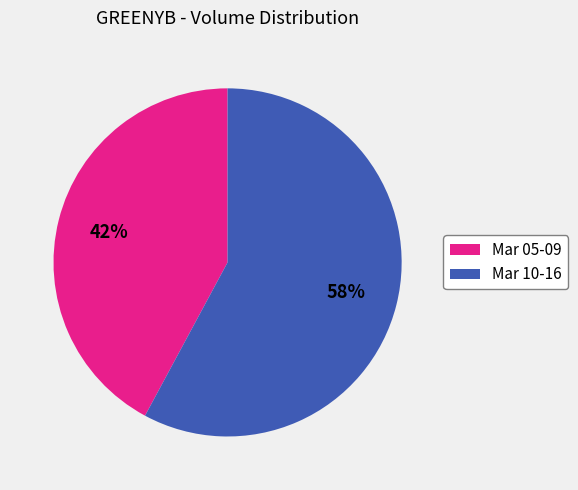

How many segments does this pie chart have?

2